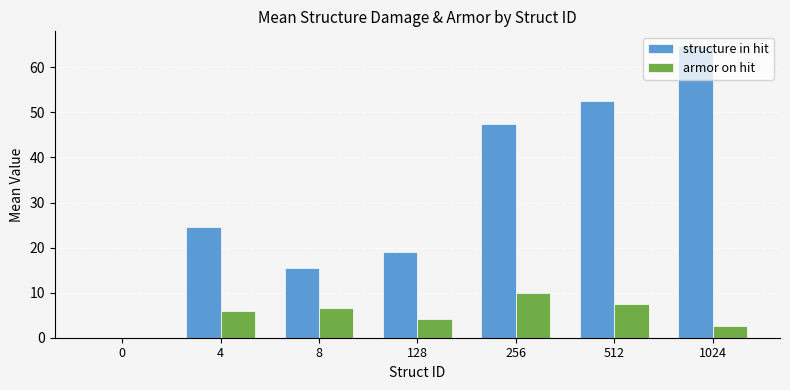

What is the average value of the armor on hit series?

5.3